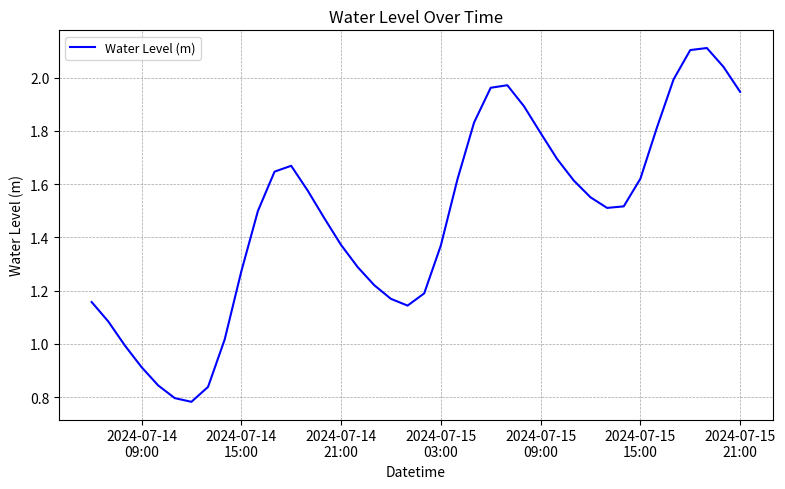

How many categories are shown in the chart?

40